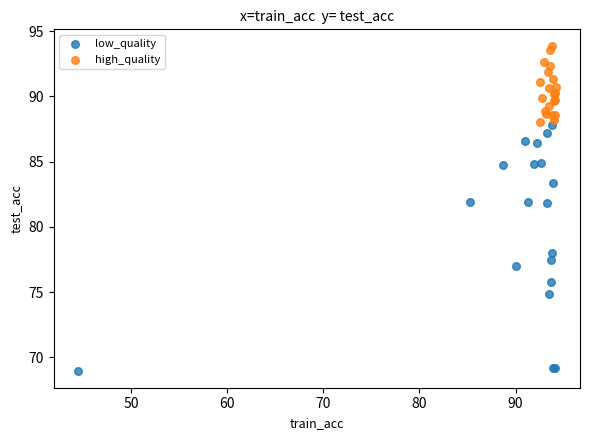

Which series contains the lowest Y value?

low_quality